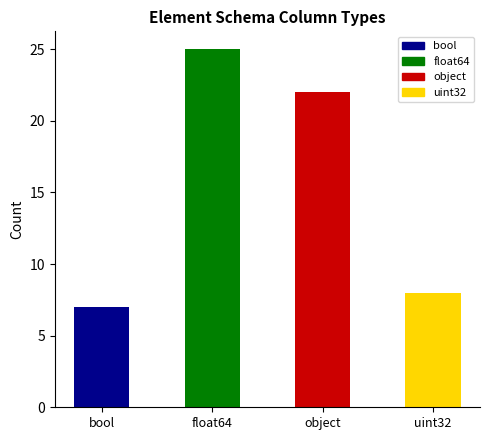

Rank the categories by value from highest to lowest.

float64, object, uint32, bool